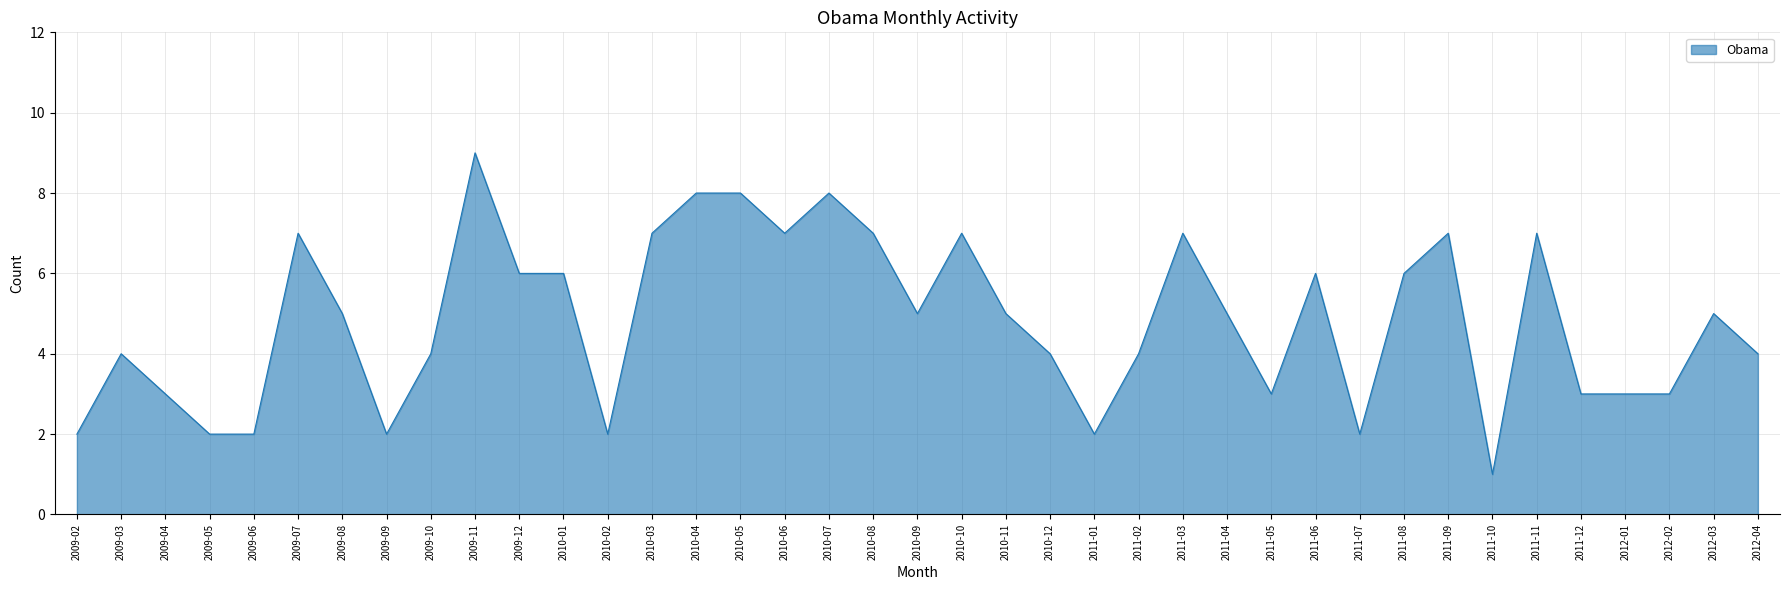

Reading right to left, transcribe all the data shown in this chart.

2012-04=4	2012-03=5	2012-02=3	2012-01=3	2011-12=3	2011-11=7	2011-10=1	2011-09=7	2011-08=6	2011-07=2	2011-06=6	2011-05=3	2011-04=5	2011-03=7	2011-02=4	2011-01=2	2010-12=4	2010-11=5	2010-10=7	2010-09=5	2010-08=7	2010-07=8	2010-06=7	2010-05=8	2010-04=8	2010-03=7	2010-02=2	2010-01=6	2009-12=6	2009-11=9	2009-10=4	2009-09=2	2009-08=5	2009-07=7	2009-06=2	2009-05=2	2009-04=3	2009-03=4	2009-02=2